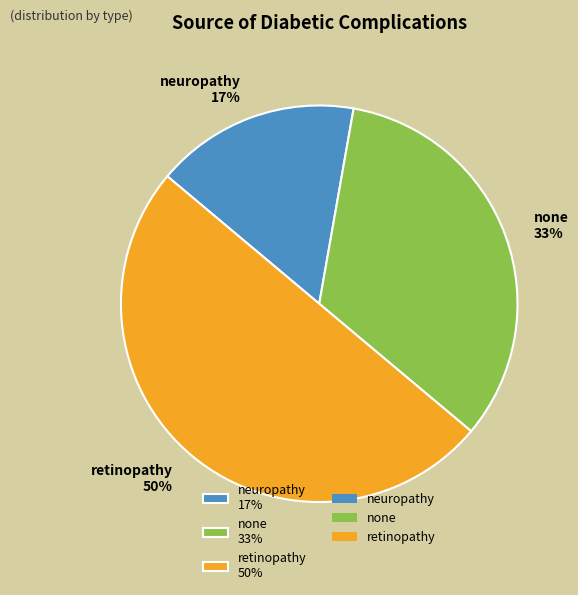

Is the sum of neuropathy 17% and retinopathy 50% greater than half?

Yes